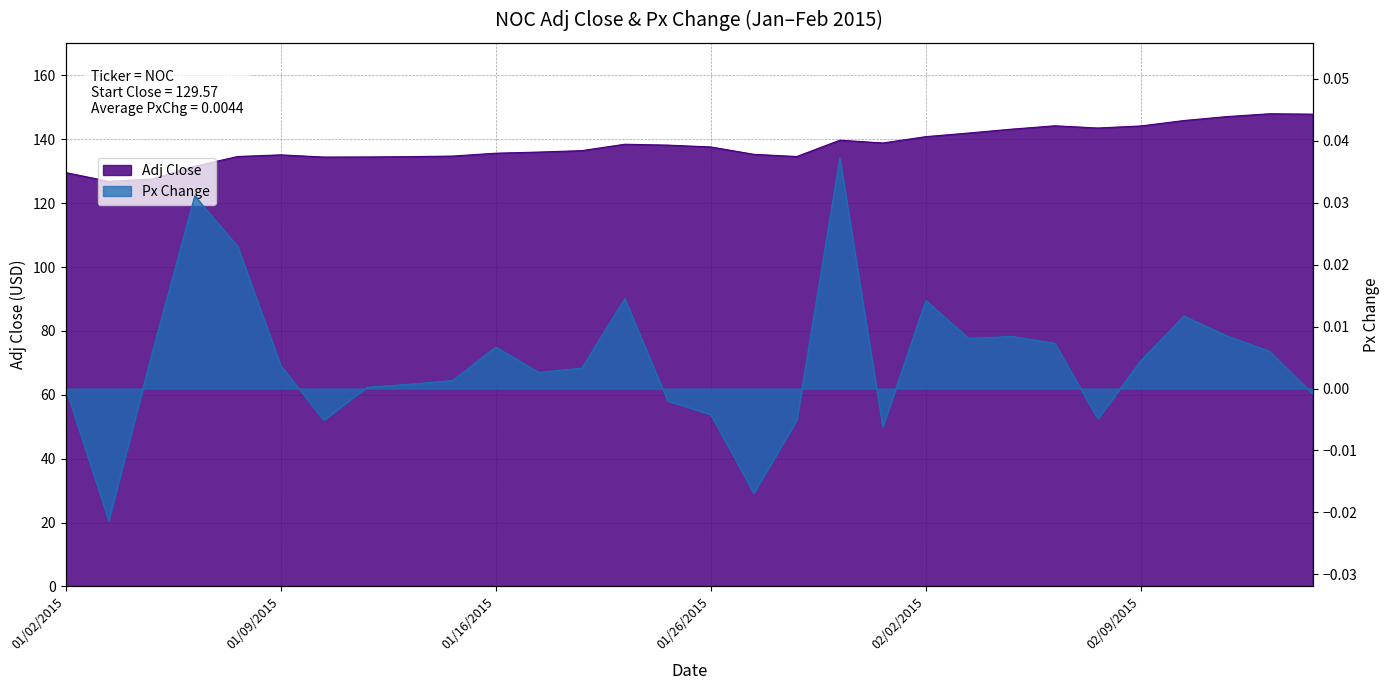

Reading left to right, transcribe all the data shown in this chart.

Adj Close: 129.6	126.8	127.5	131.6	134.6	135.1	134.4	134.5	134.6	134.8	135.7	136.0	136.4	138.4	138.2	137.6	135.3	134.6	139.7	138.8	140.8	142.0	143.2	144.2	143.5	144.2	145.9	147.1	148.0	147.9
Px Change: 0.0	-0.0	0.0	0.0	0.0	0.0	-0.0	0.0	0.0	0.0	0.0	0.0	0.0	0.0	-0.0	-0.0	-0.0	-0.0	0.0	-0.0	0.0	0.0	0.0	0.0	-0.0	0.0	0.0	0.0	0.0	-0.0